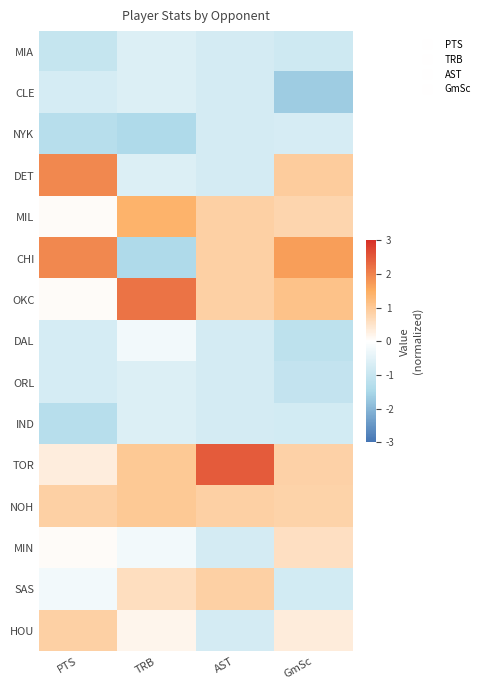

Reading left to right, what are all the values shown in this chart?

MIA: PTS=-1.0	TRB=-0.6	AST=-0.8	GmSc=-0.8
CLE: PTS=-0.7	TRB=-0.6	AST=-0.8	GmSc=-1.7
NYK: PTS=-1.3	TRB=-1.4	AST=-0.8	GmSc=-0.7
DET: PTS=1.9	TRB=-0.6	AST=-0.8	GmSc=0.9
MIL: PTS=0.1	TRB=1.4	AST=0.9	GmSc=0.8
CHI: PTS=1.9	TRB=-1.4	AST=0.9	GmSc=1.7
OKC: PTS=0.1	TRB=2.2	AST=0.9	GmSc=1.1
DAL: PTS=-0.7	TRB=-0.2	AST=-0.8	GmSc=-1.1
ORL: PTS=-0.7	TRB=-0.6	AST=-0.8	GmSc=-1.1
IND: PTS=-1.3	TRB=-0.6	AST=-0.8	GmSc=-0.8
TOR: PTS=0.3	TRB=1.0	AST=2.5	GmSc=0.8
NOH: PTS=0.9	TRB=1.0	AST=0.9	GmSc=0.8
MIN: PTS=0.1	TRB=-0.2	AST=-0.8	GmSc=0.6
SAS: PTS=-0.2	TRB=0.6	AST=0.9	GmSc=-0.8
HOU: PTS=0.9	TRB=0.2	AST=-0.8	GmSc=0.3